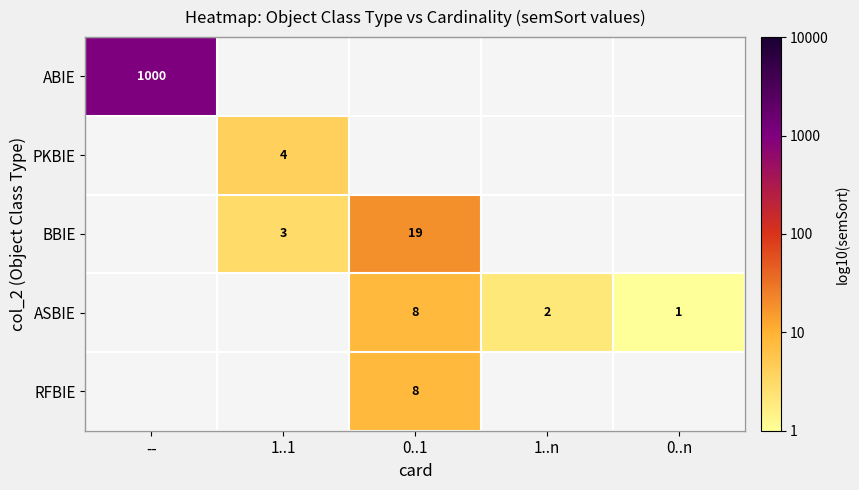

The value of BBIE at 0..1 is 19. True or false?

True